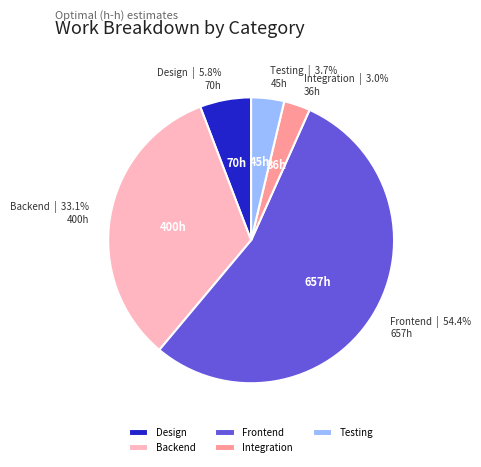

What is the majority slice?

Frontend